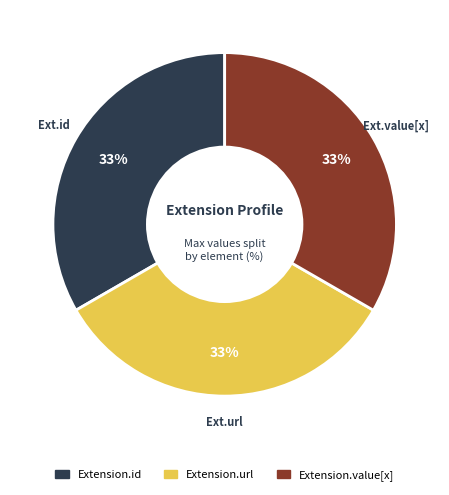

Does any single category account for the majority?

No